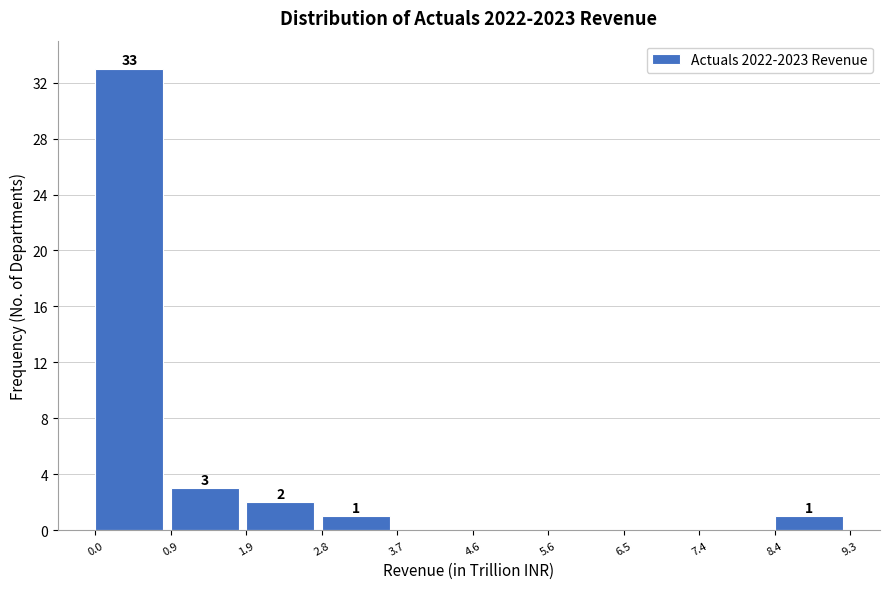

Which range on the x-axis has the tallest bar?

0.0 to 0.9